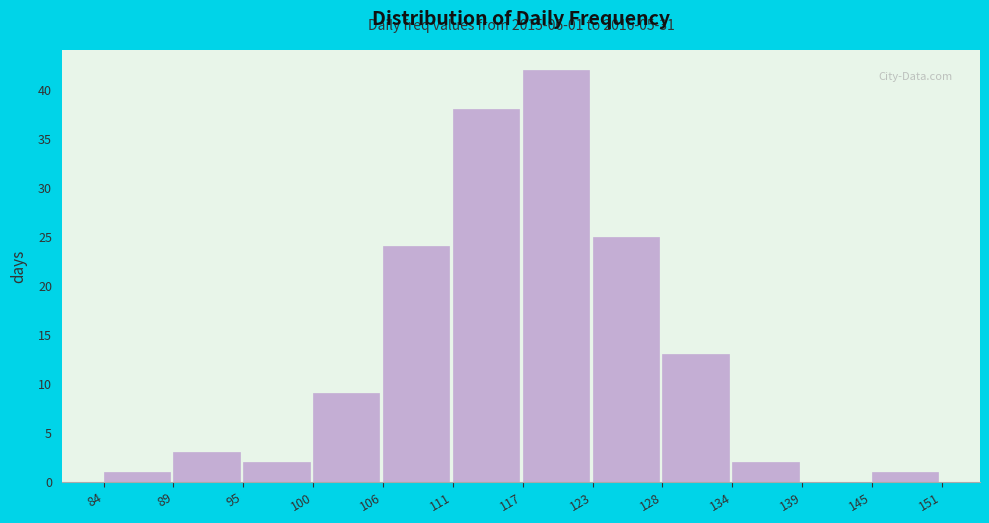

Reading left to right, list all the values displayed in this chart.

84=1	89=3	95=2	100=9	106=24	111=38	117=42	123=25	128=13	134=2	139=0	145=1